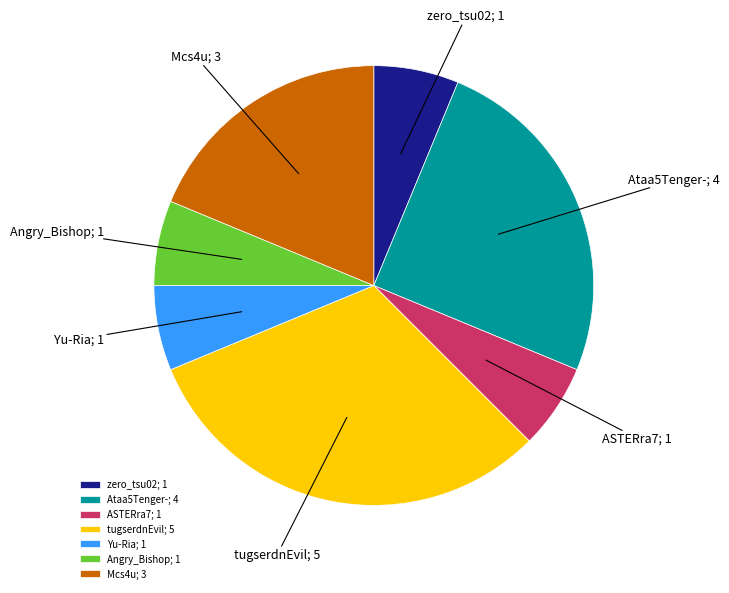

The tugserdnEvil slice represents 39% of the pie. True or false?

False